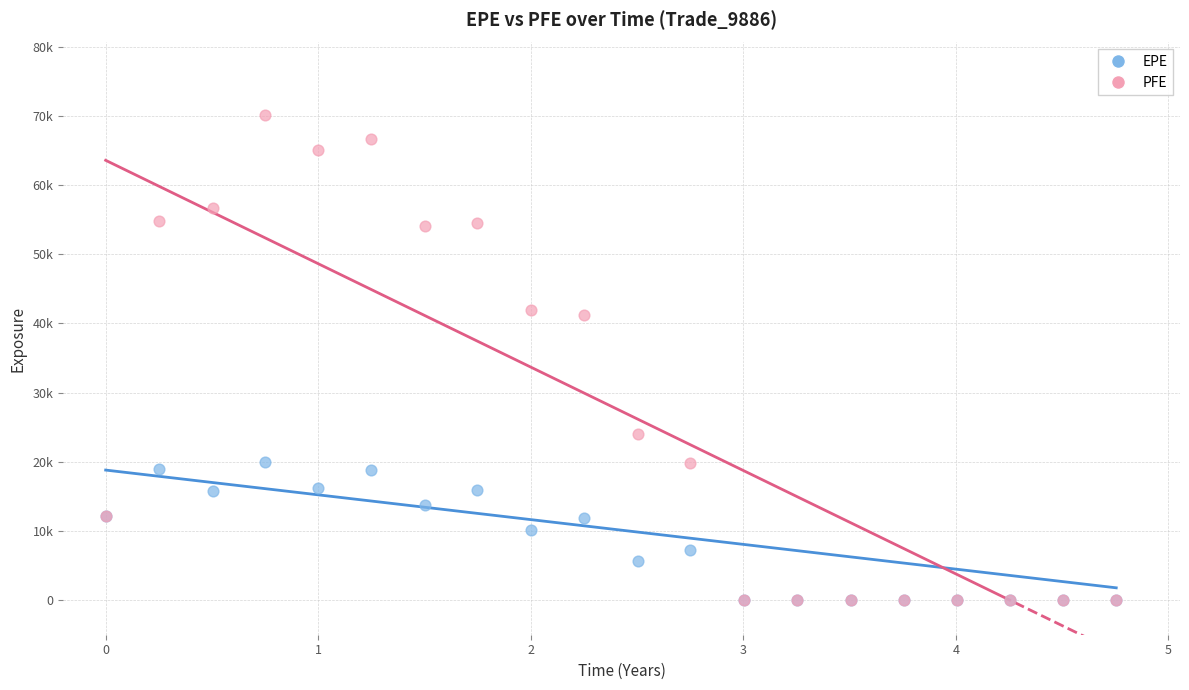

What are all the series names shown in the legend?

EPE, PFE